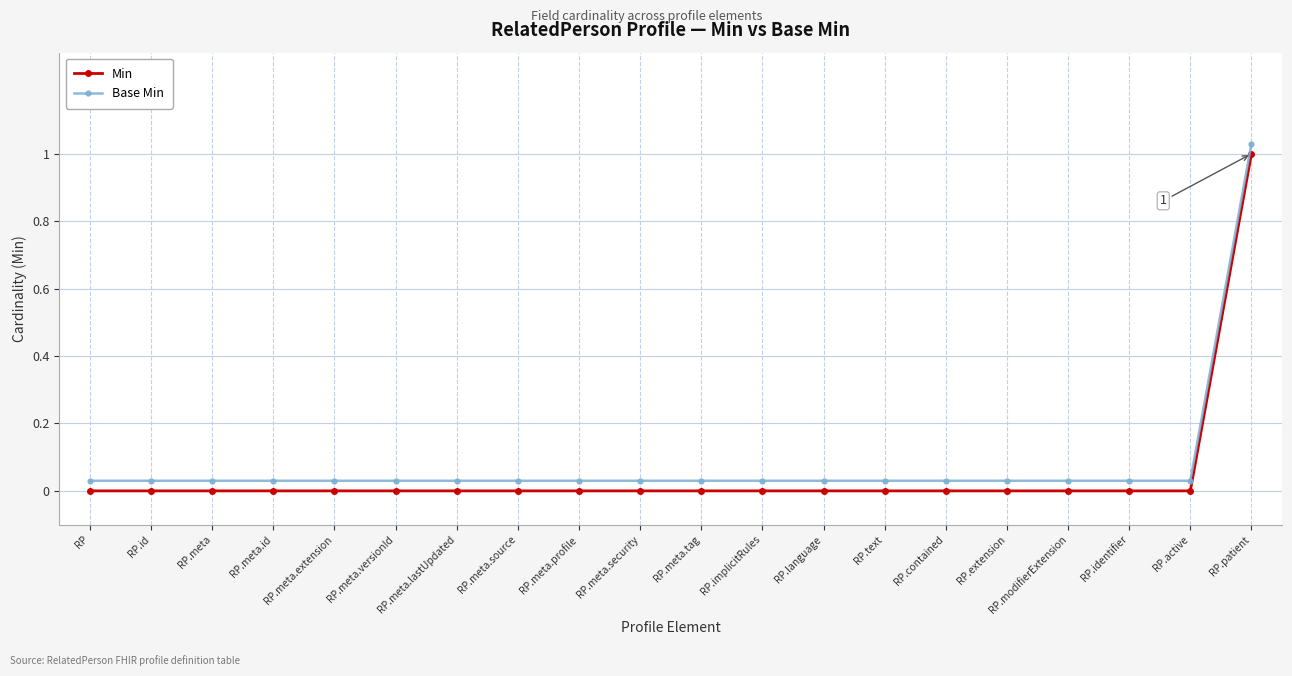

At how many categories does at least one series exceed 0?

20